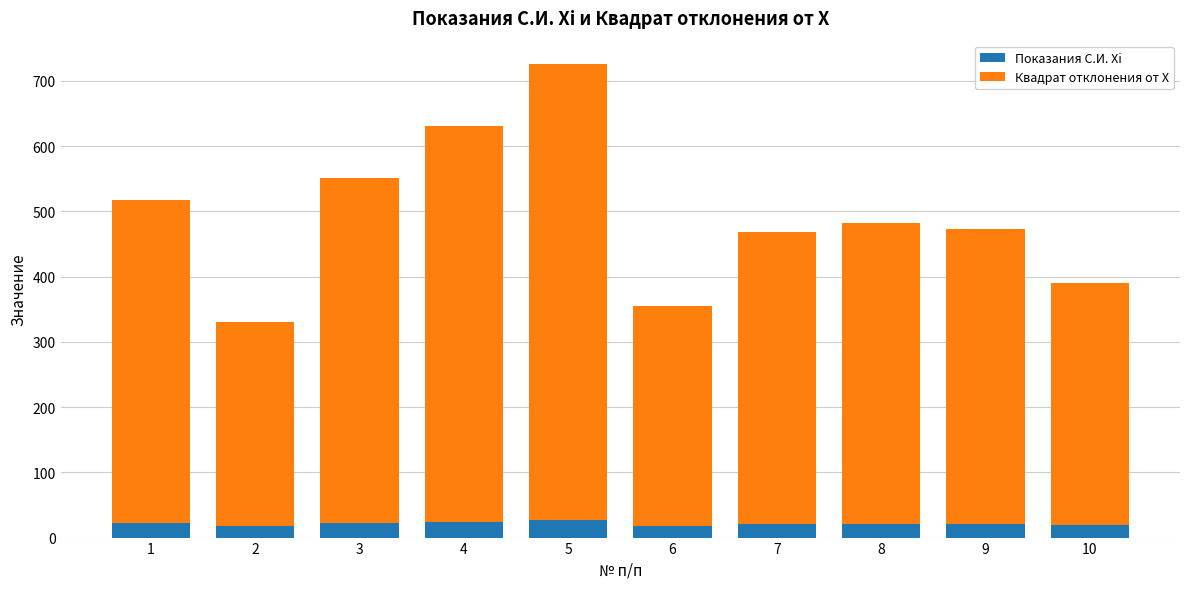

What is the highest value of the Показания С.И. Xi series?

26.4